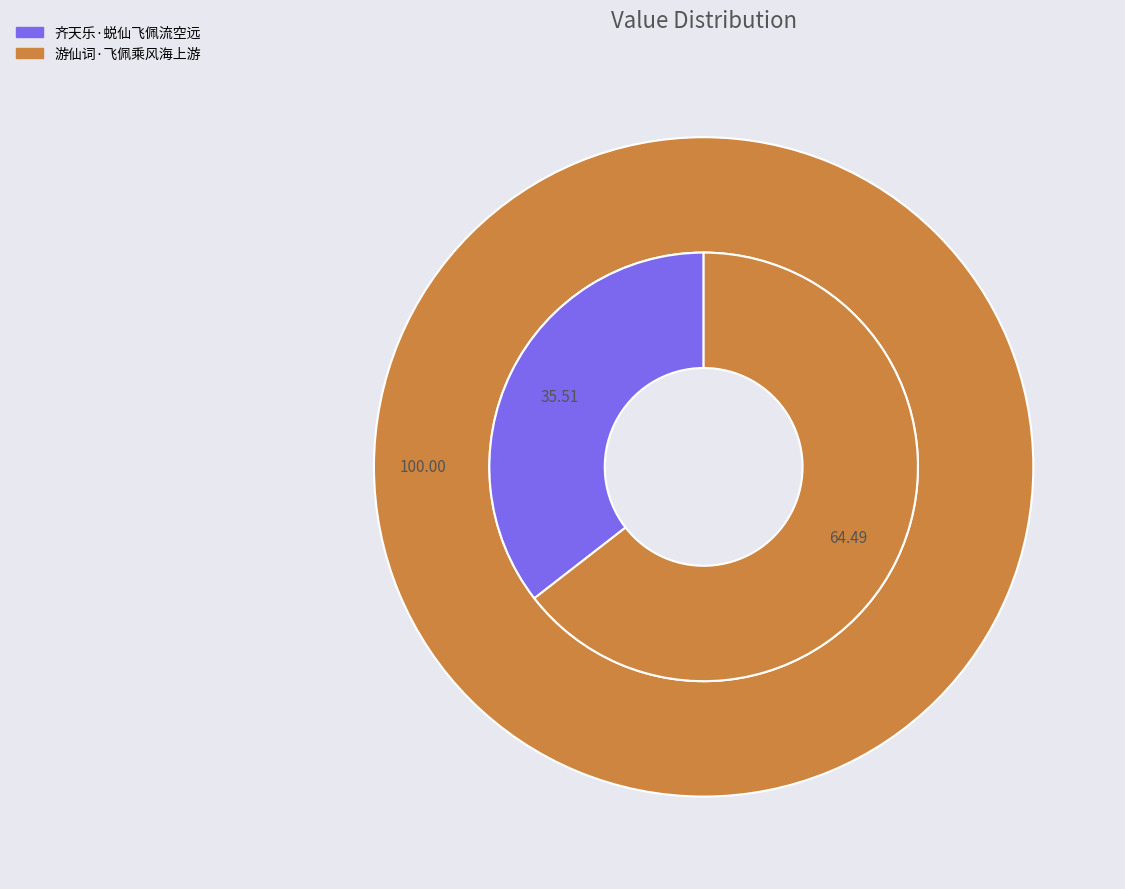

Is there any slice that represents more than half of the pie?

Yes